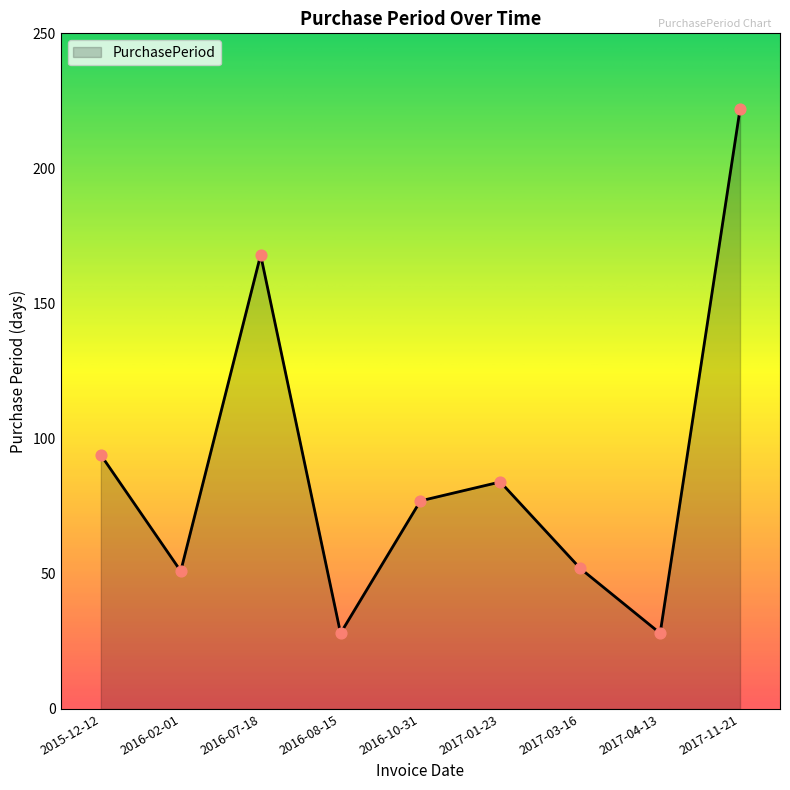

Approximately how many times larger is the value at 2017-11-21 compared to 2016-10-31?

2.9